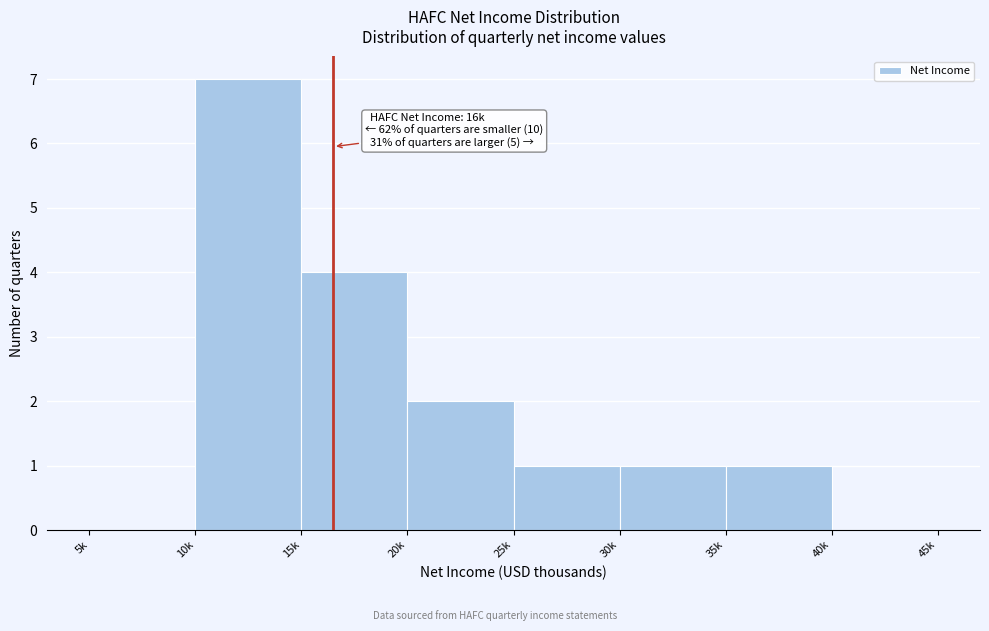

Reading right to left, what are all the values shown in this chart?

40k=0	35k=1	30k=1	25k=1	20k=2	15k=4	10k=7	5k=0